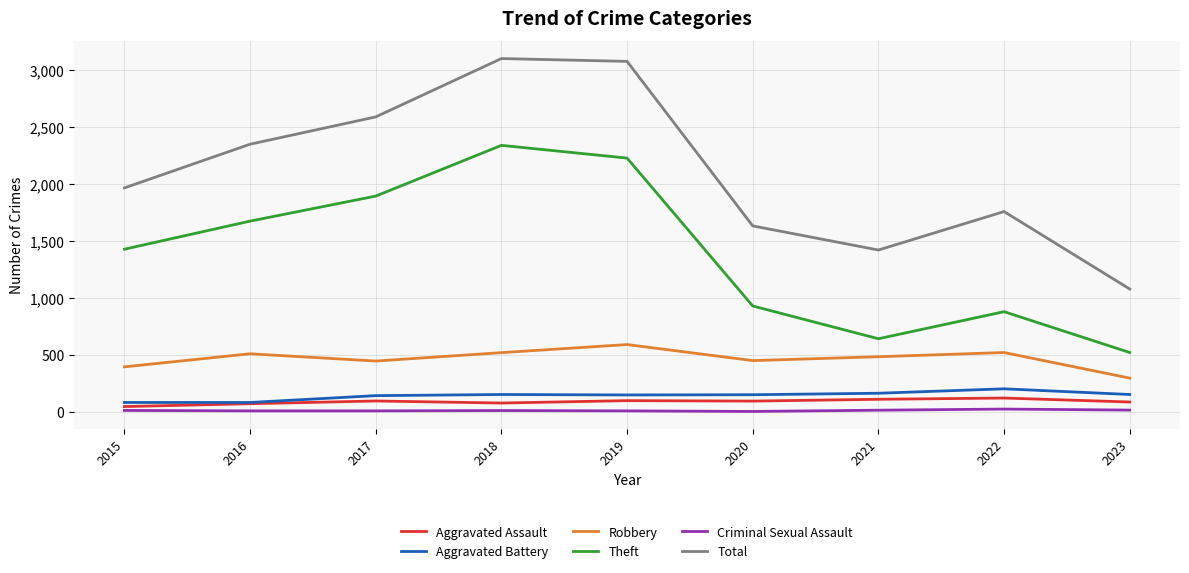

True or false: Total and Theft intersect in this chart.

False